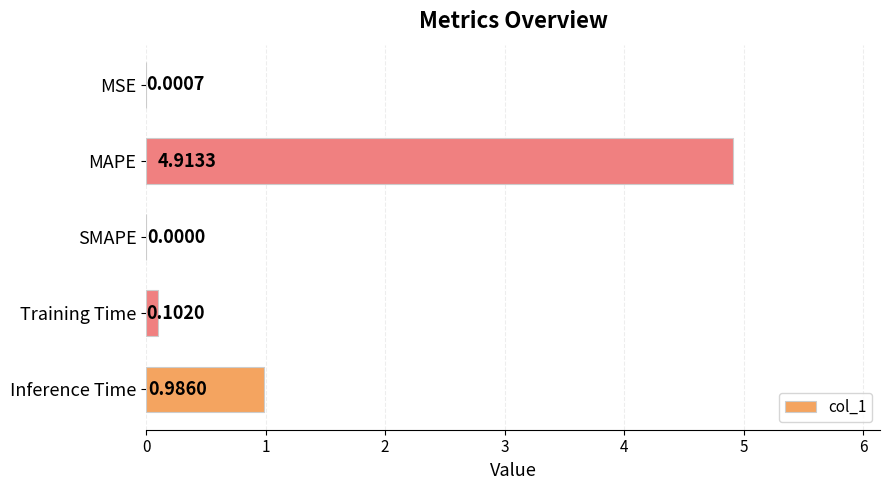

How many positive values are there?

4